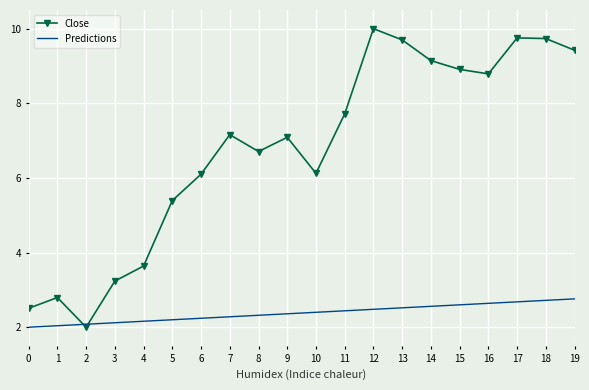

What is the spread (max minus min) of values at 15?

6.3